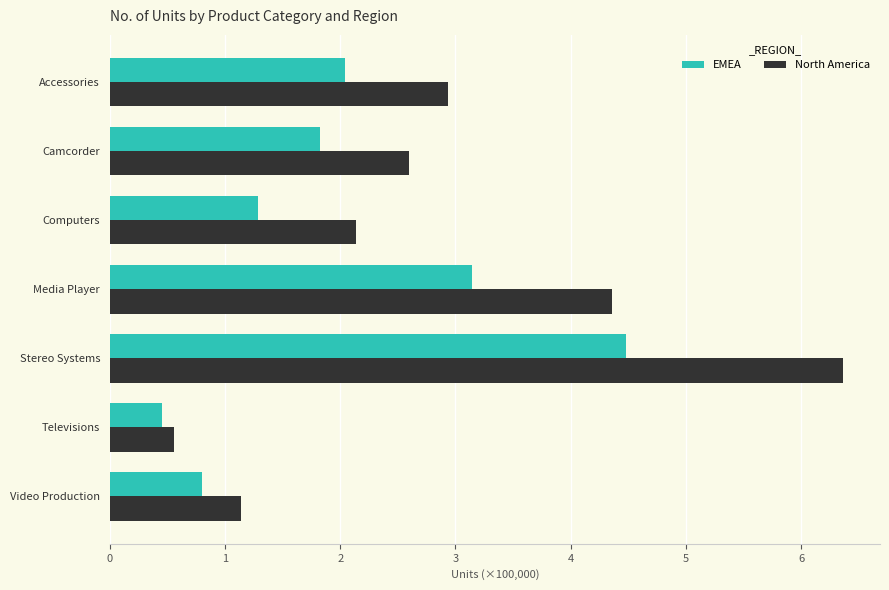

Is it true that North America equals 4.4 at Accessories?

False